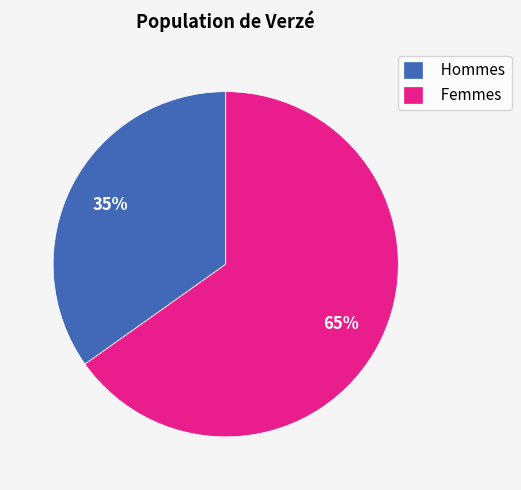

Which category has the biggest portion of the pie?

Femmes